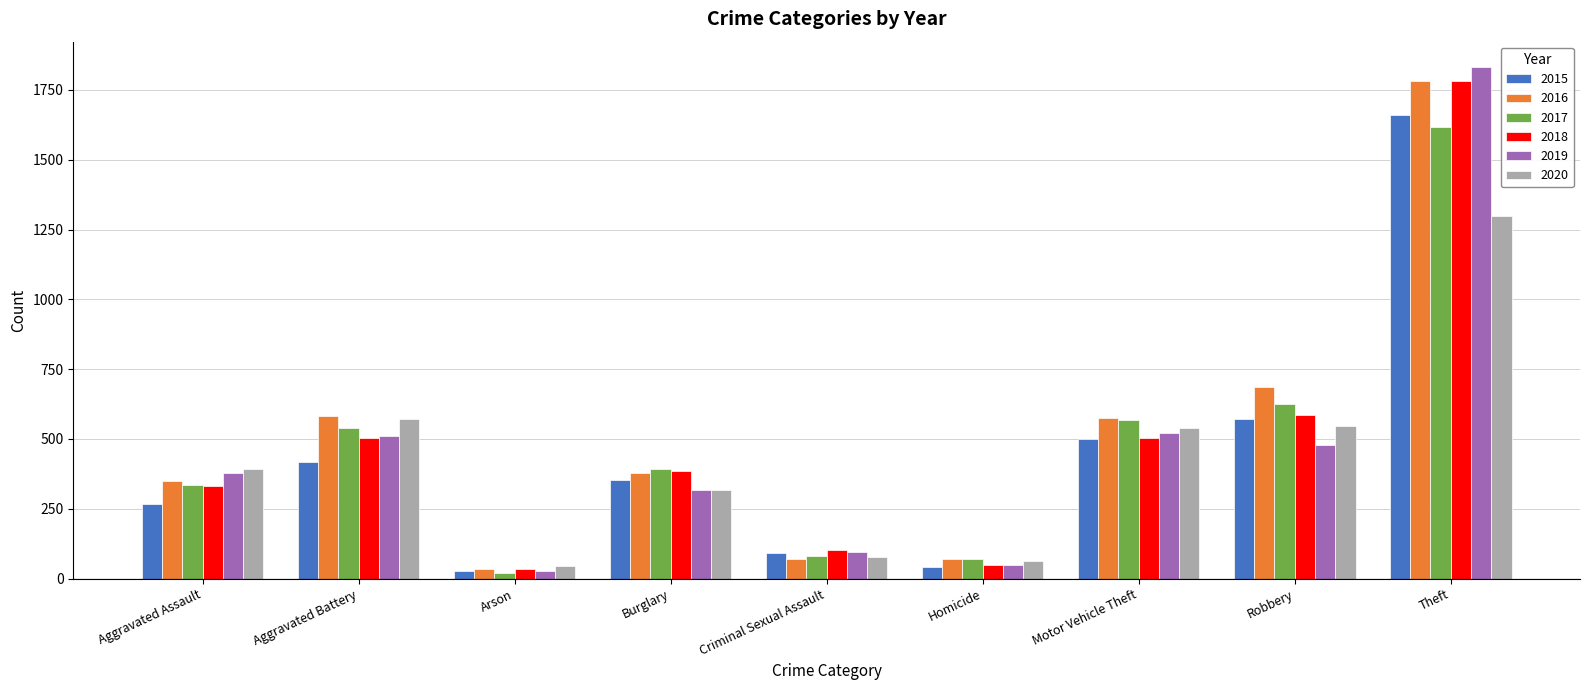

True or false: 2017 has a value of 1618 at Theft.

True